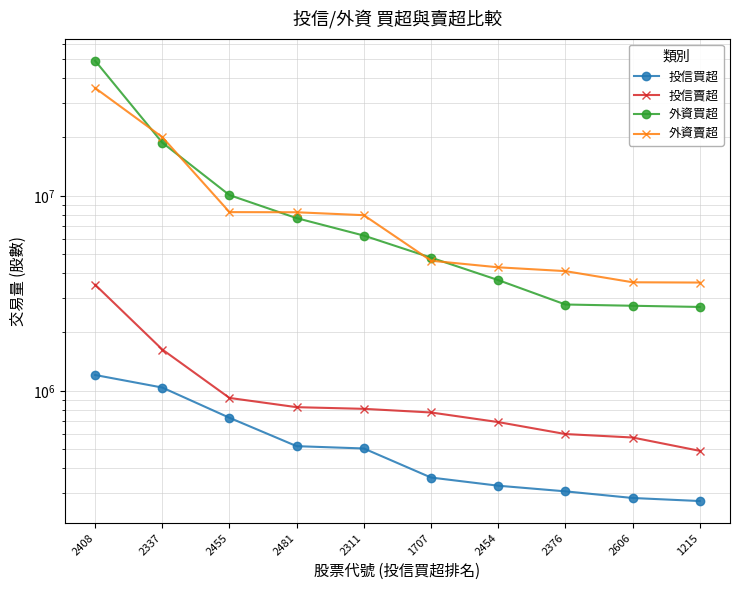

What are all the series names shown in the legend?

投信買超, 投信賣超, 外資買超, 外資賣超